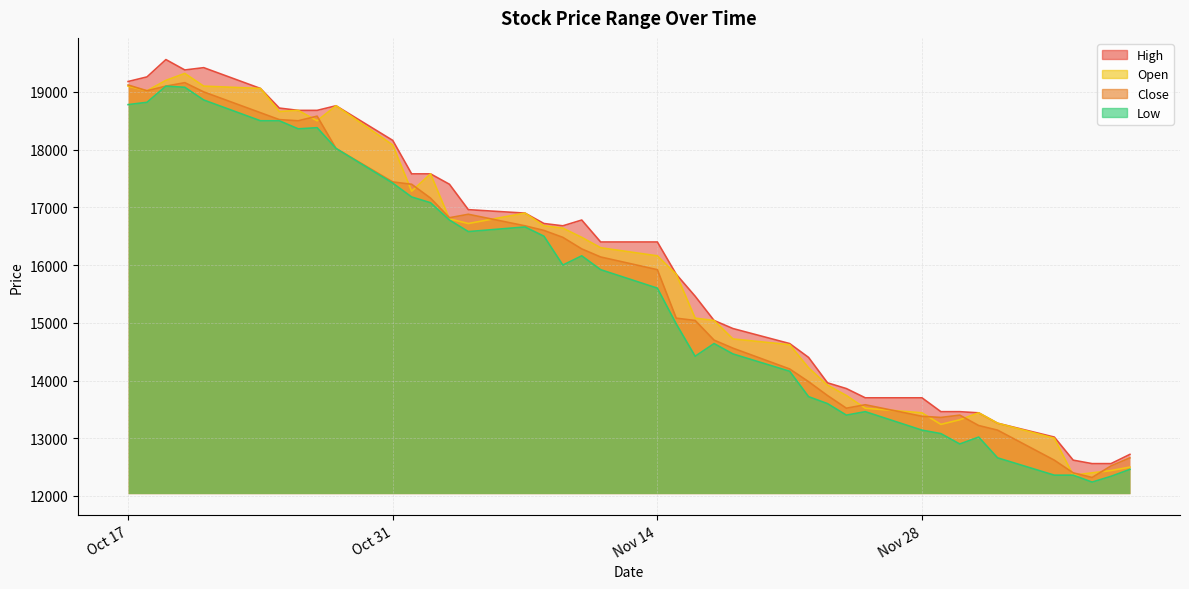

How many lines are shown in the chart?

4